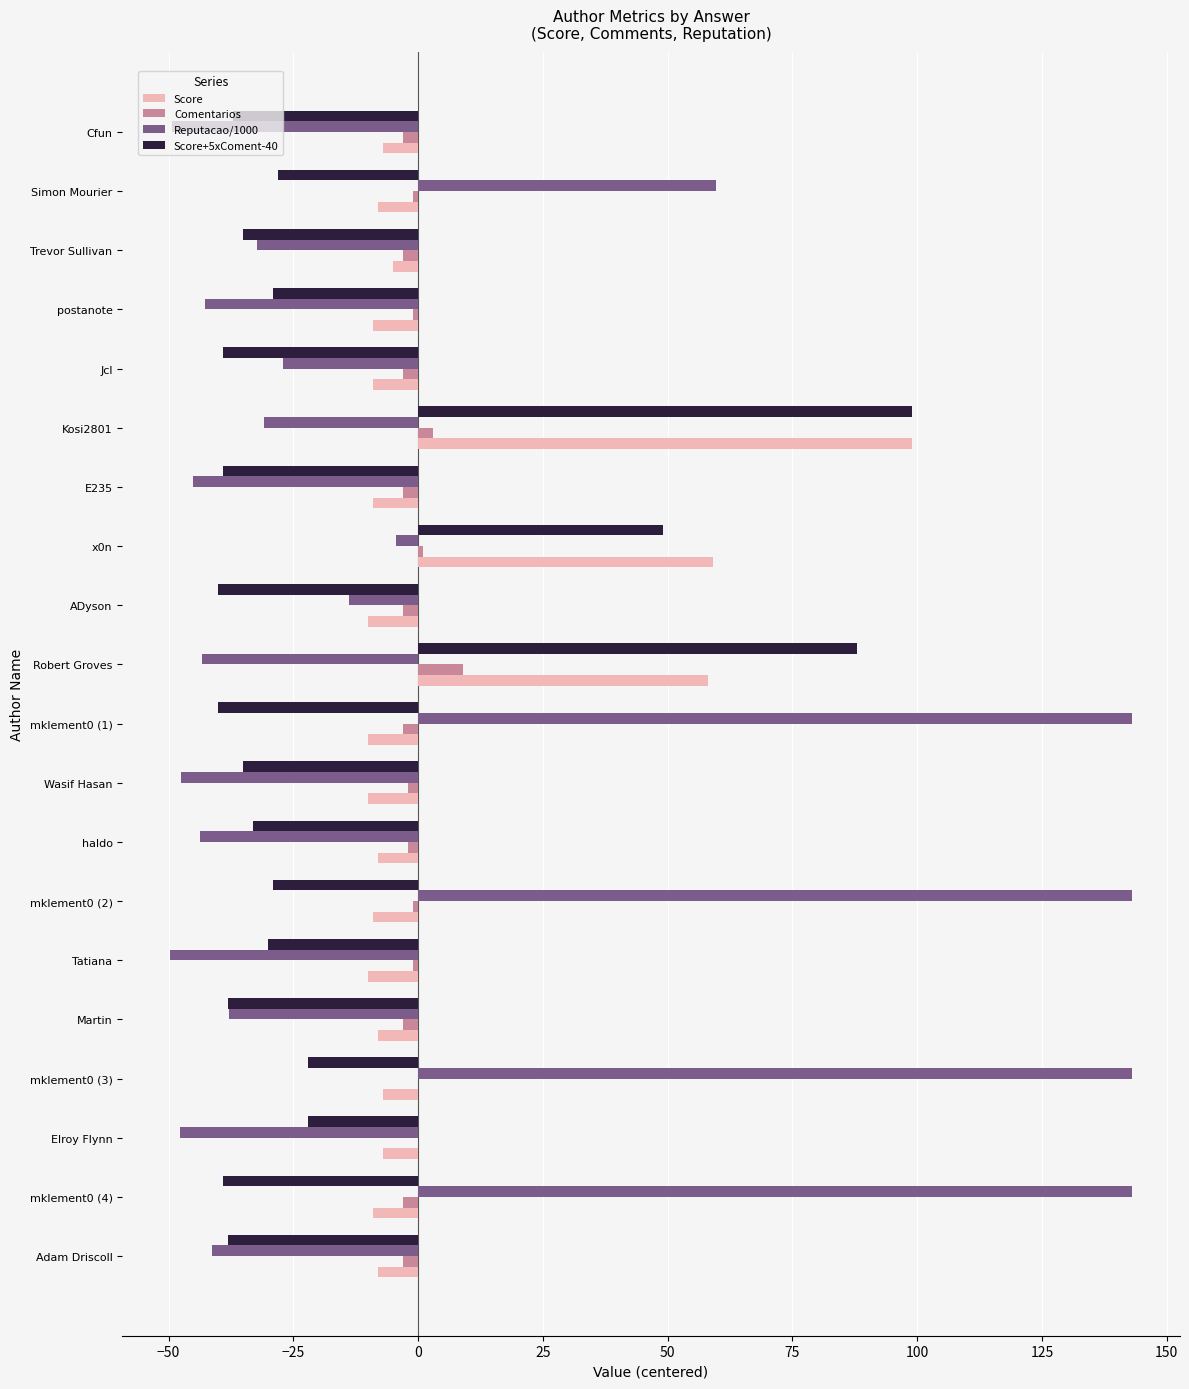

What is the maximum value for Comentarios?

9.0